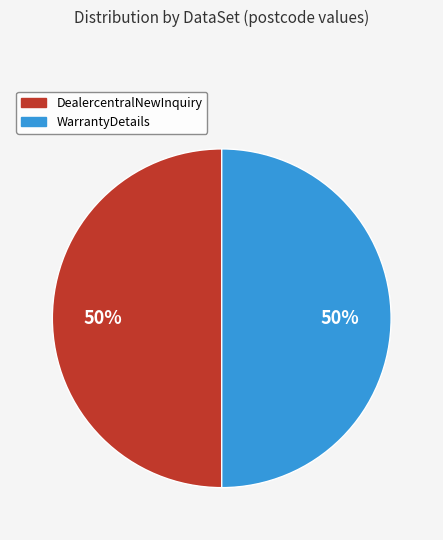

To the nearest percent, what is the average slice percentage?

50%